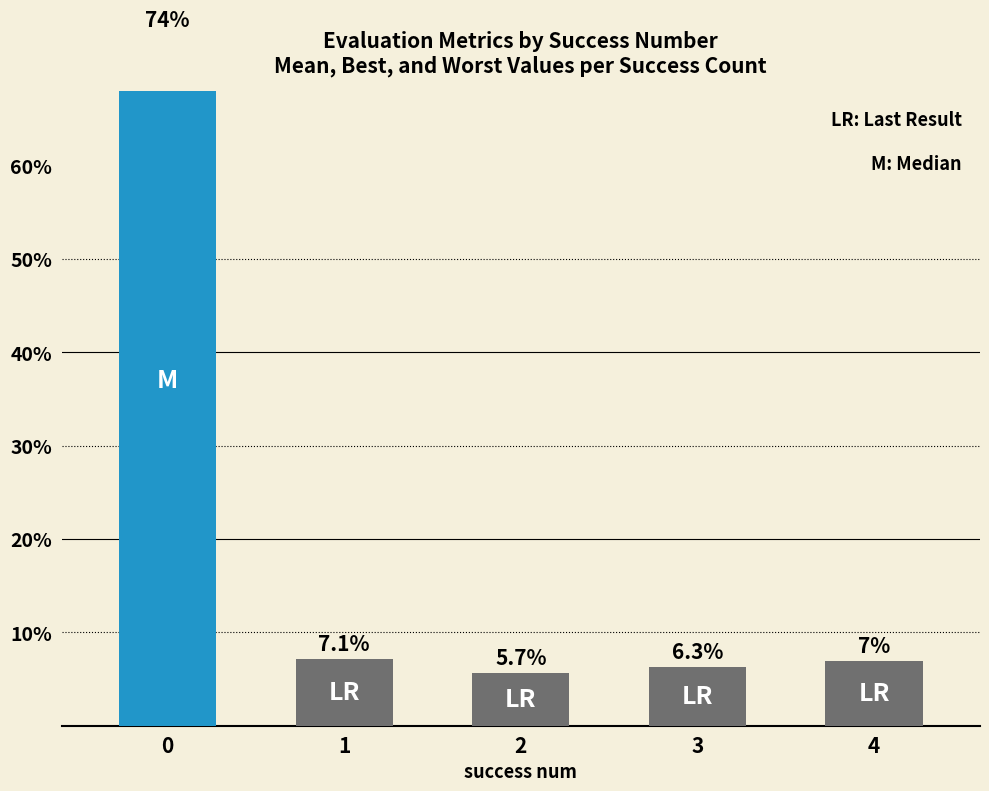

Reading right to left, list all the values displayed in this chart.

4=0.1	3=0.1	2=0.1	1=0.1	0=0.7